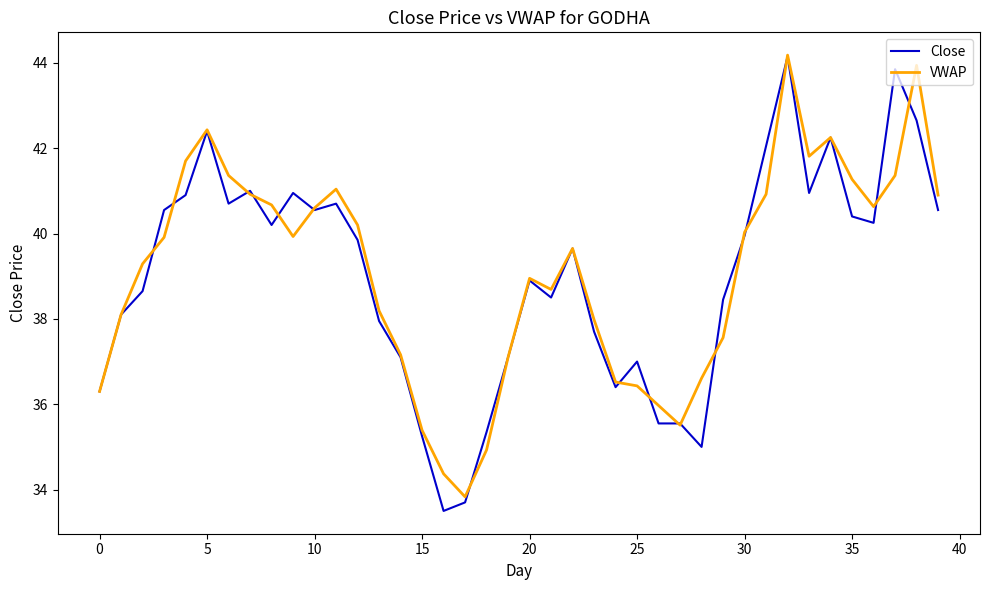

What is the greatest value displayed?

44.2